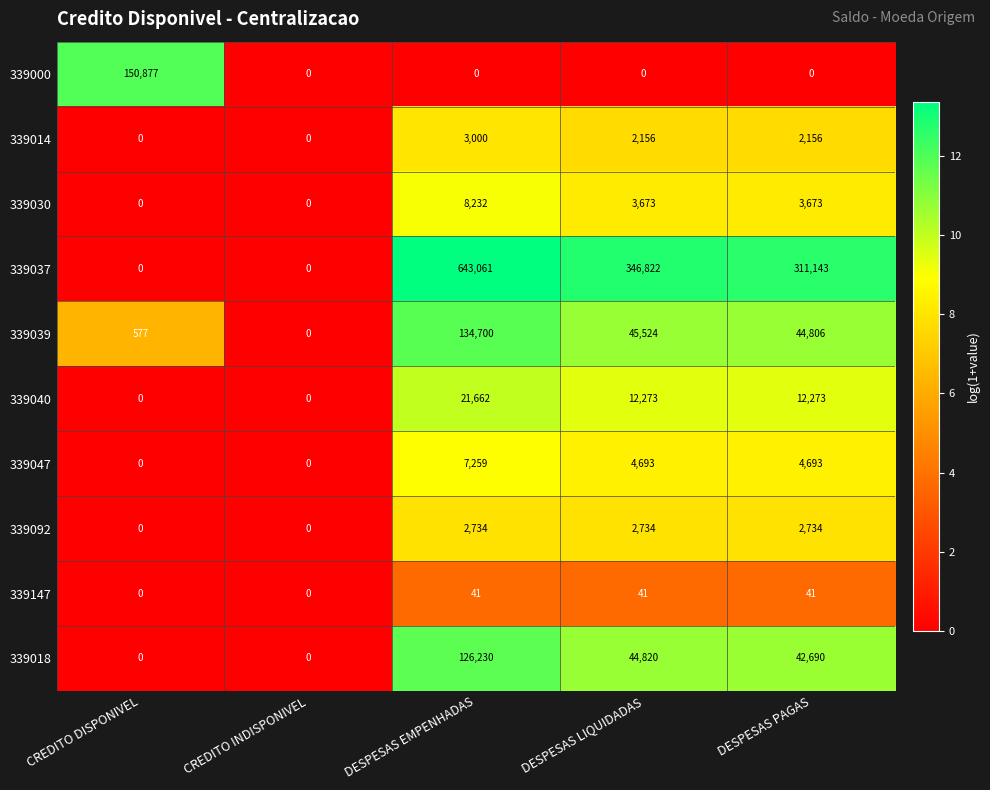

The 339039 series shows 0 at CREDITO INDISPONIVEL. True or false?

True